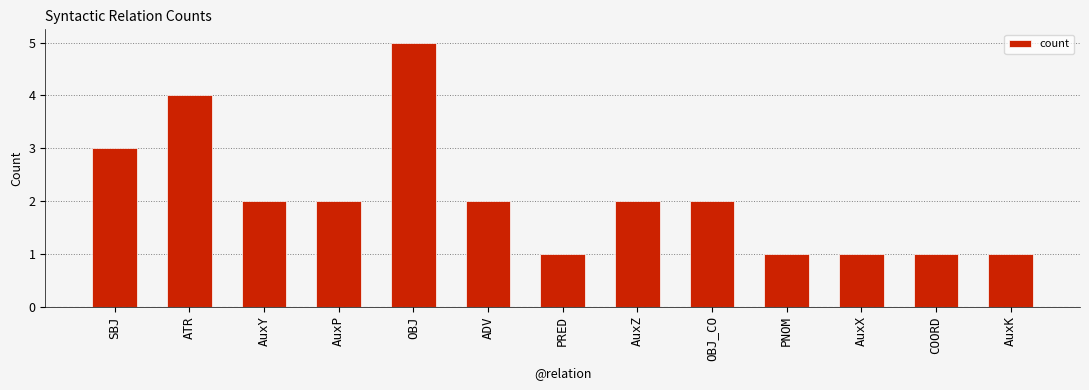

Between ATR and OBJ, which is larger?

OBJ